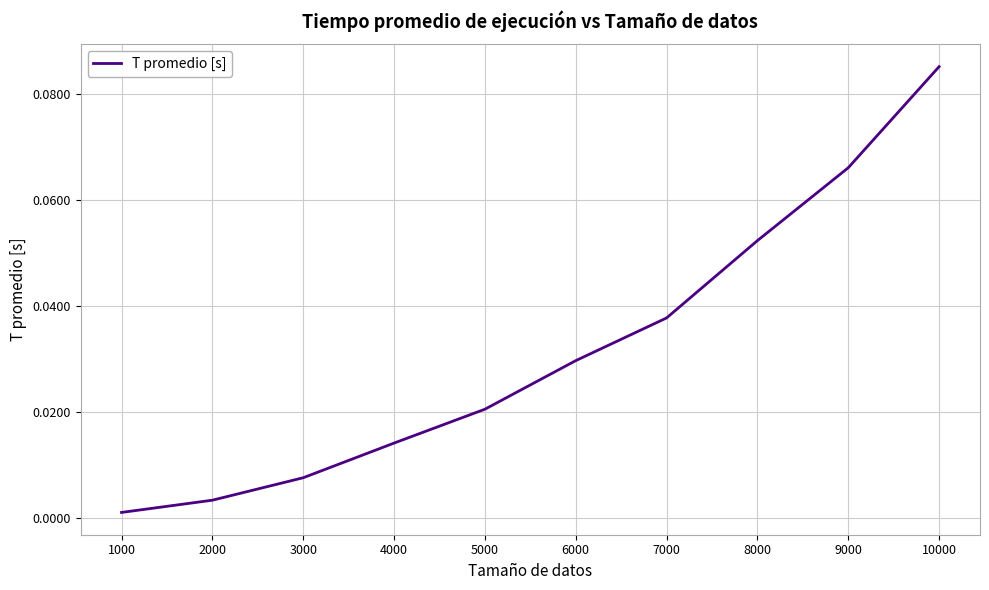

At which category does the chart reach its peak across all series?

10000